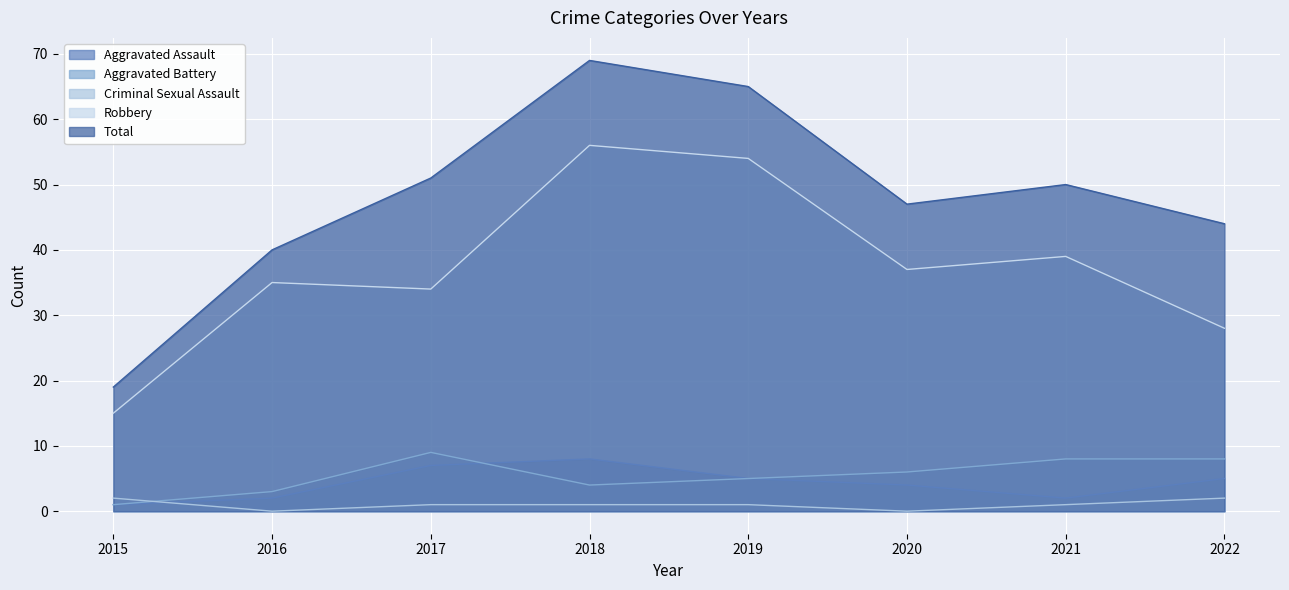

Count the Aggravated Assault values in the range 2 to 7.

6